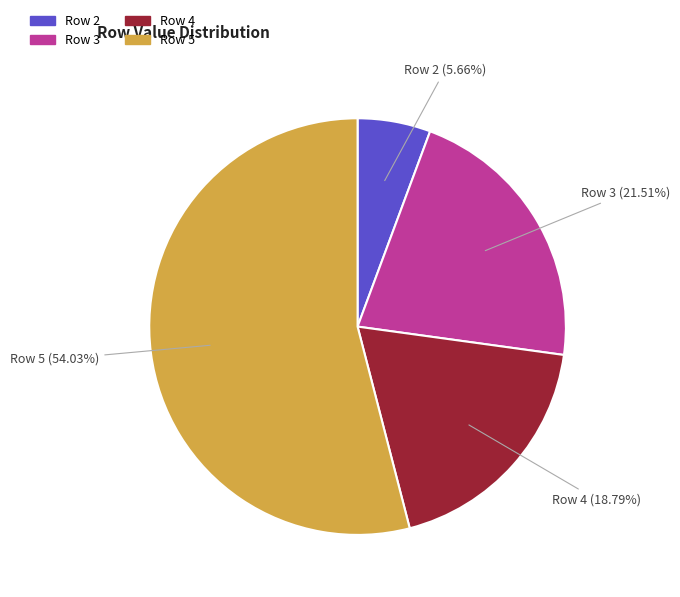

Rank the categories by value from highest to lowest.

Row 5, Row 3, Row 4, Row 2